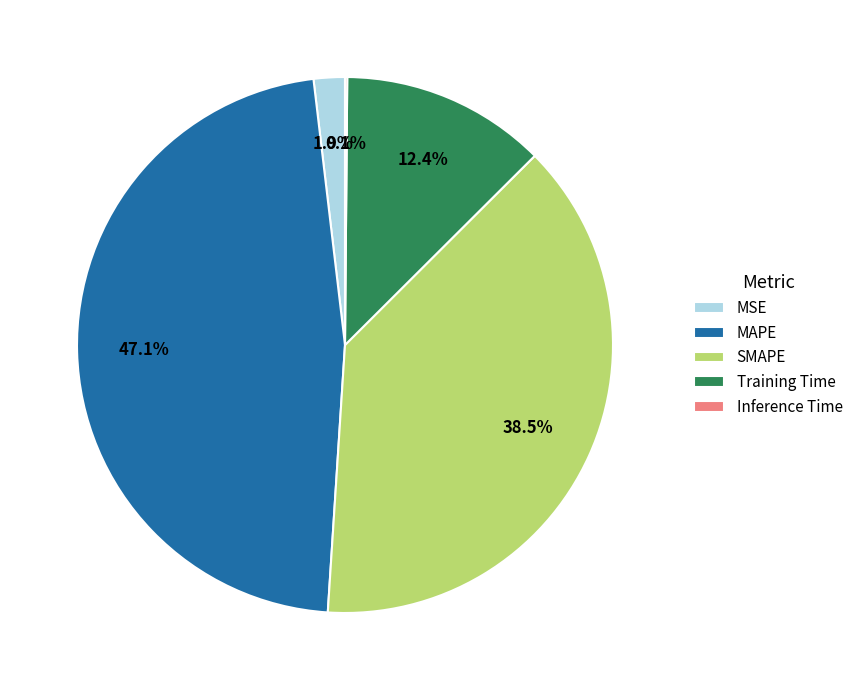

How much of the chart is everything except MSE?

98.1%